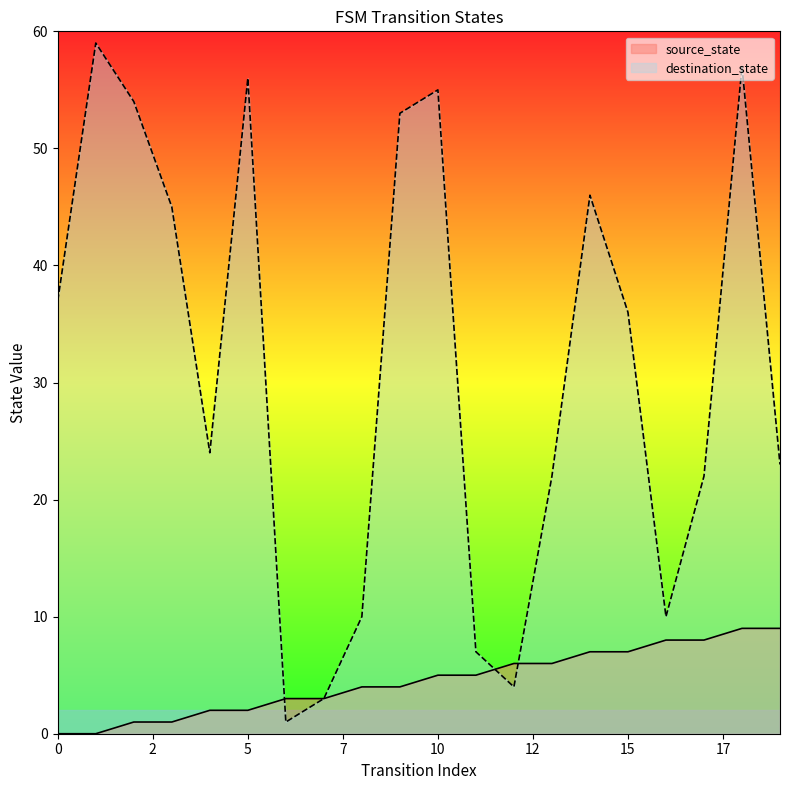

How many data points does each series have?

20